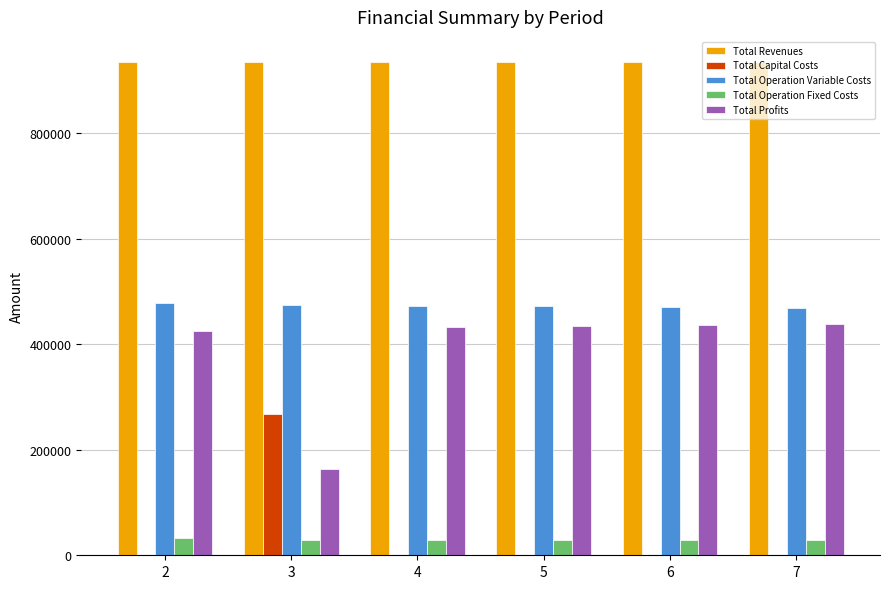

Which series has the largest total across all categories?

Total Revenues